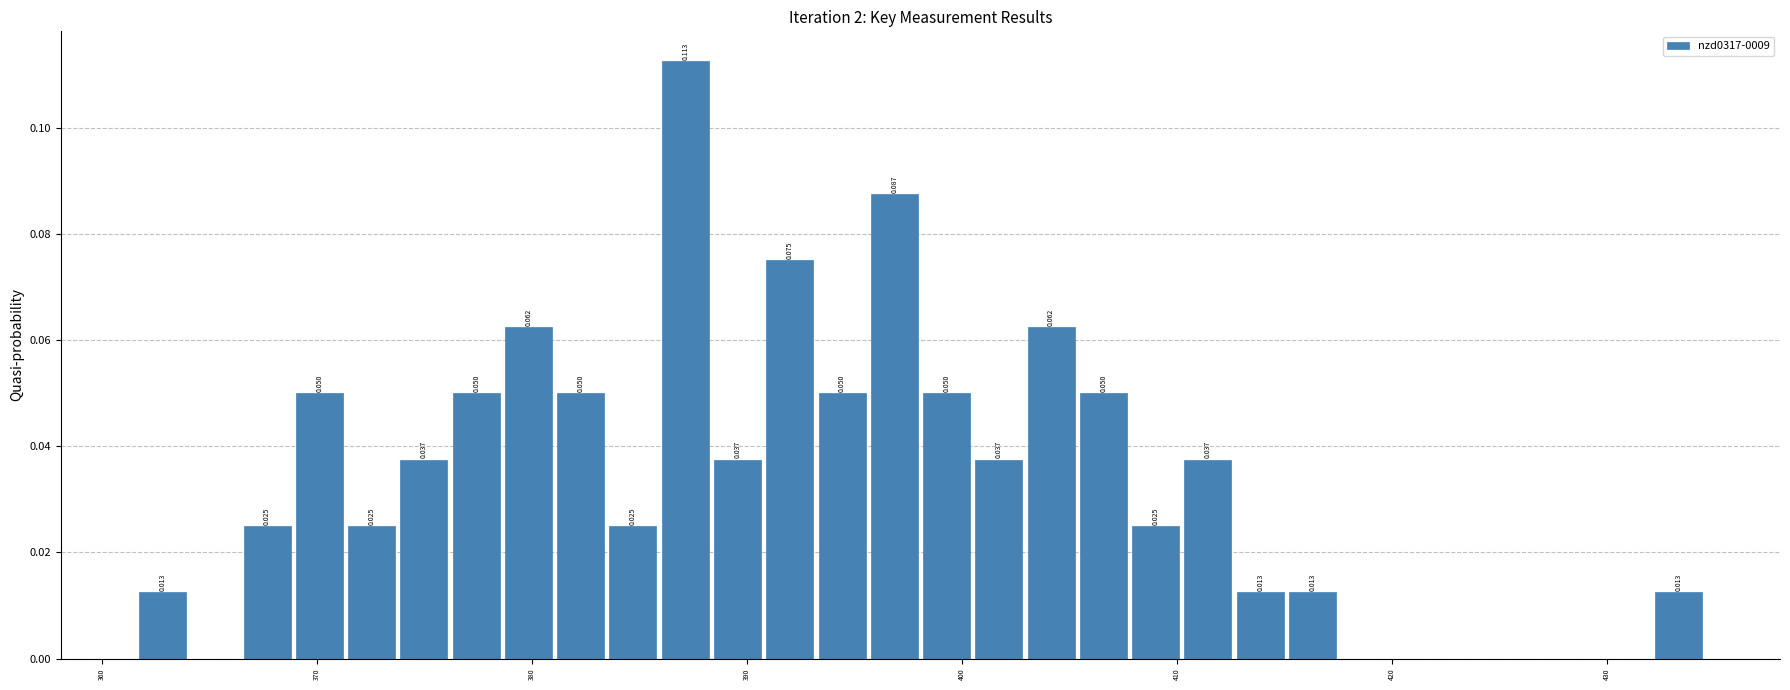

Read against the x-axis, roughly where is the centre of the tallest bar?

387